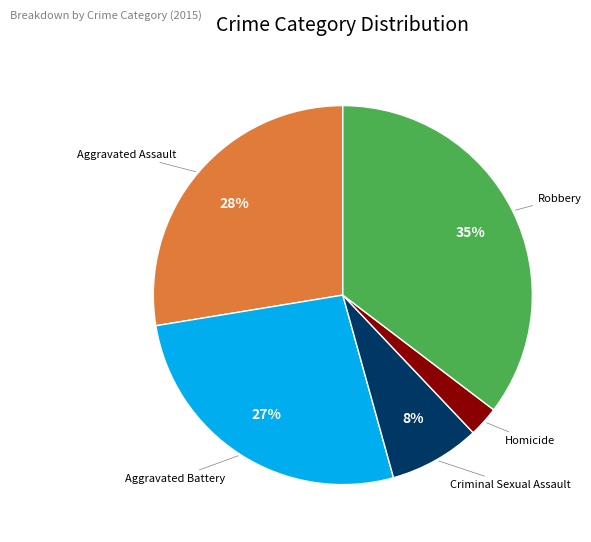

To the nearest percent, what is the average slice percentage?

20%